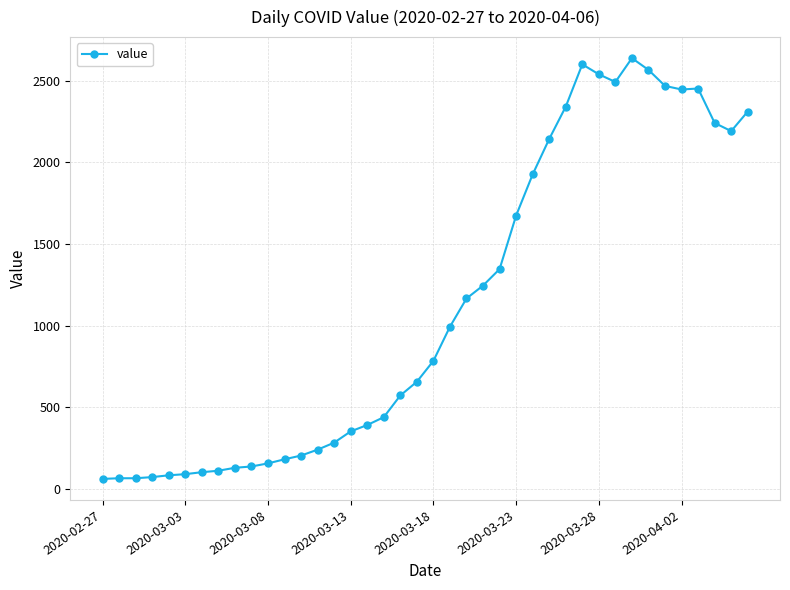

What is the difference between the maximum and minimum values?

2577